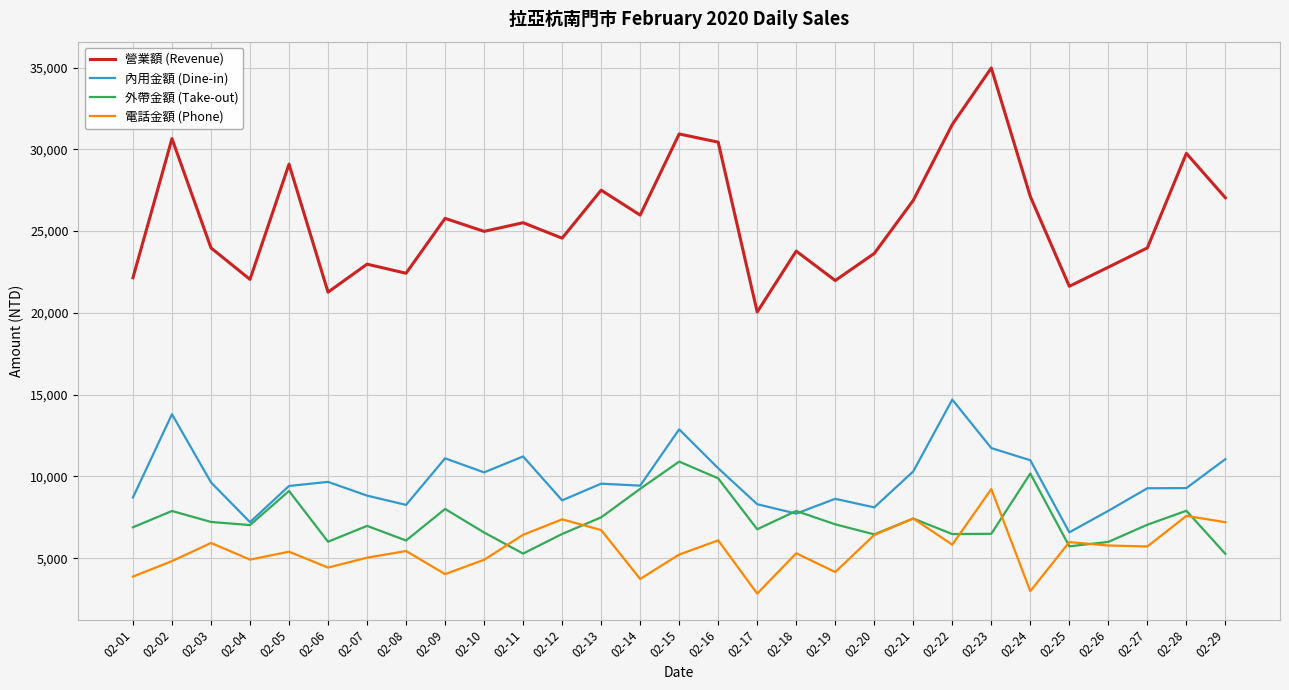

Which series has the widest spread of values?

營業額 (Revenue)